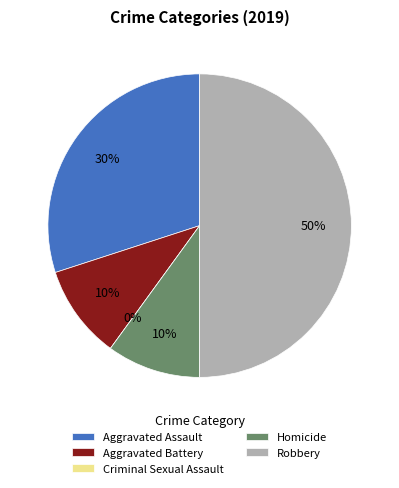

What percentage is the Aggravated Assault slice, to the nearest percent?

30%